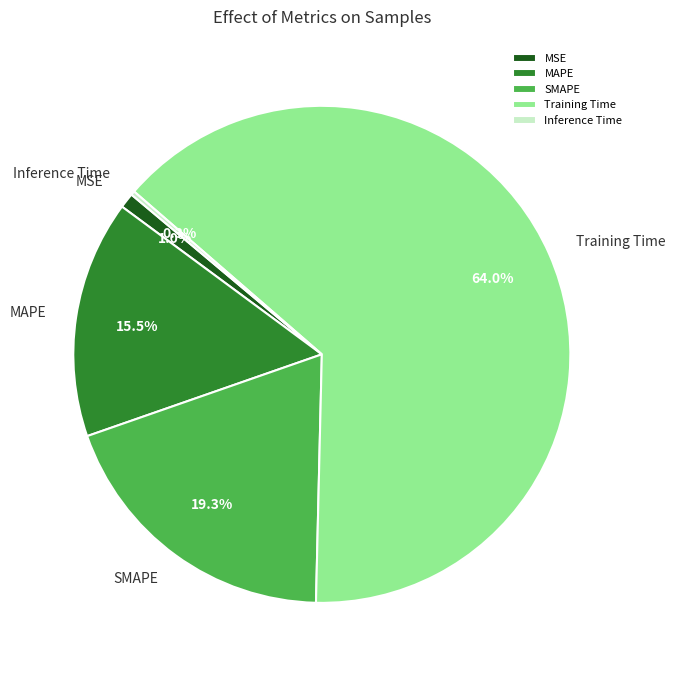

Is it true that MSE is 1% of the pie?

True